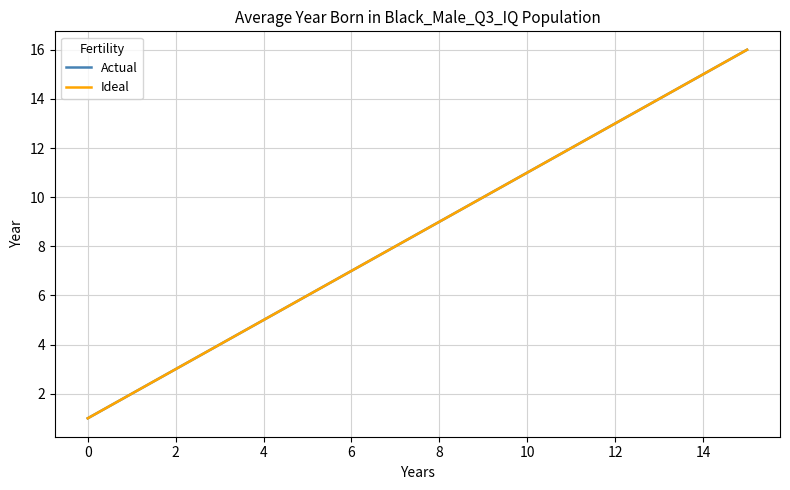

Is this an area chart (filled region under the line)?

No